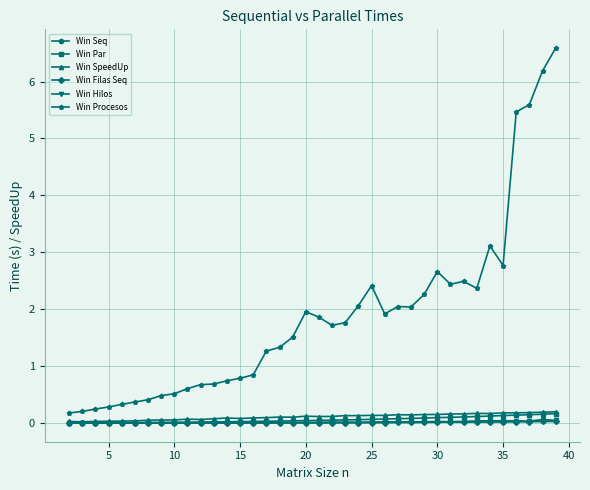

True or false: Win SpeedUp has more than 2 interior local peaks.

True